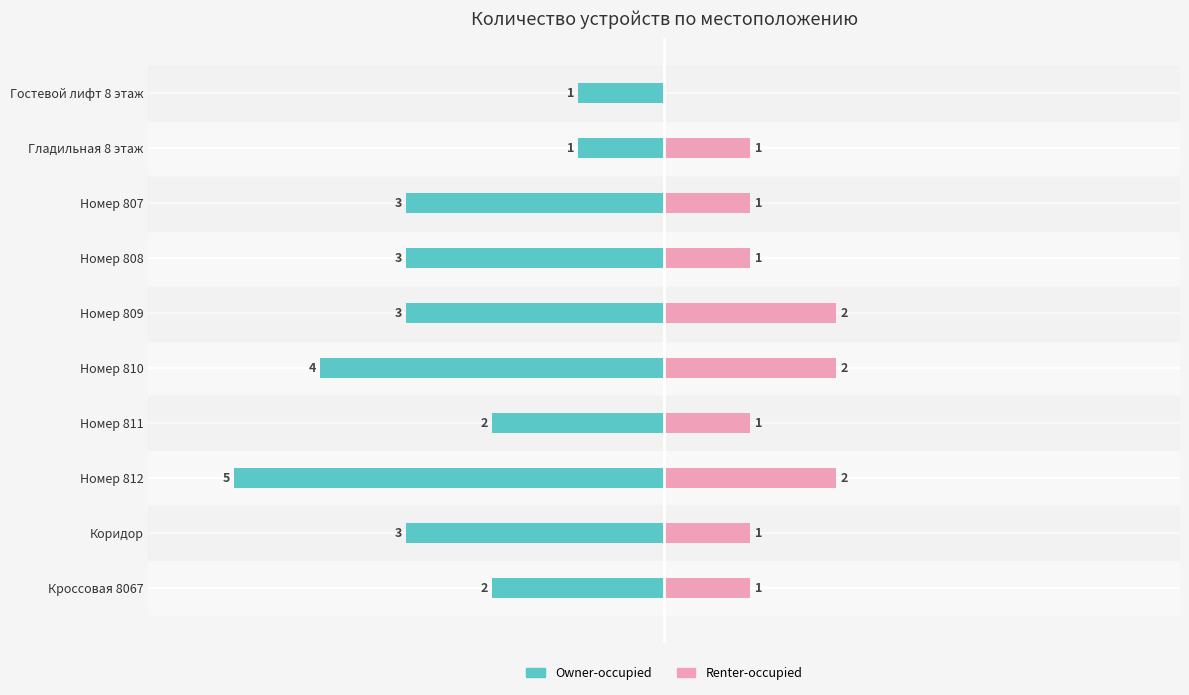

What is the difference between the second highest and minimum values in the Renter-occupied series?

2